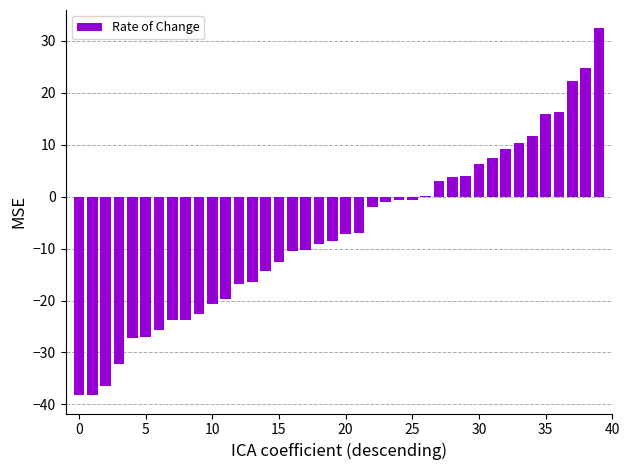

How many series are shown in this chart?

1